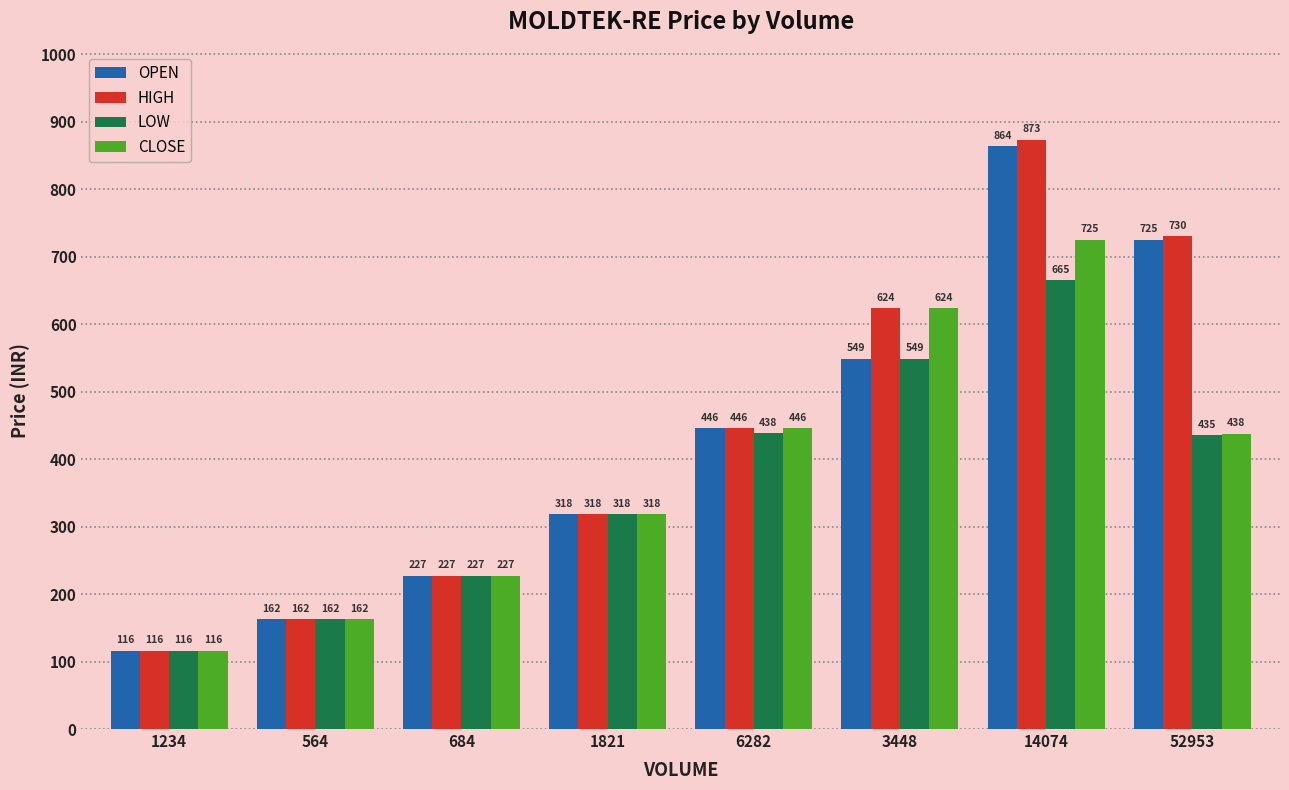

Which category has the lowest value across all series?

1234